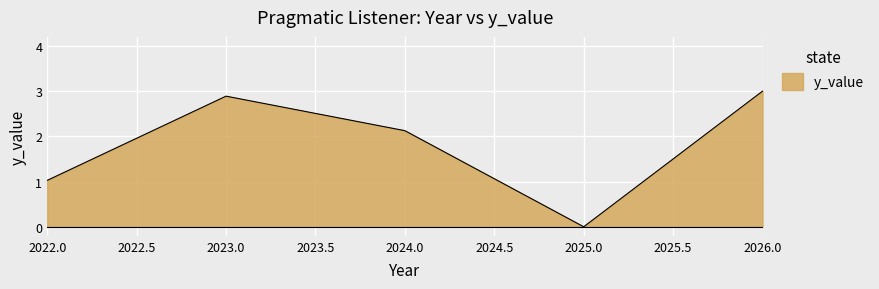

List the labels in order of value, smallest first.

2025.0, 2022.0, 2024.0, 2023.0, 2026.0